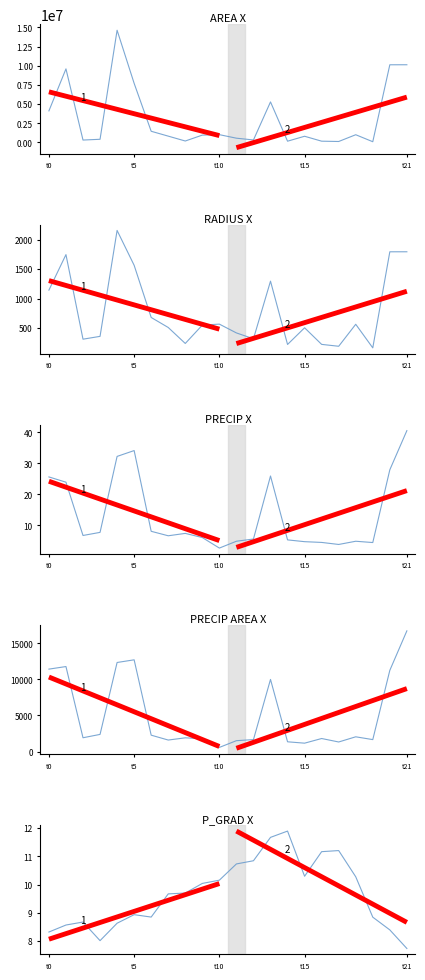

Reading left to right, transcribe all the data shown in this chart.

area: 4108750.0	9589375.0	301250.0	401875.0	14632500.0	7701875.0	1447500.0	812500.0	176250.0	946250.0	1005000.0	543750.0	315000.0	5277500.0	151875.0	796250.0	153750.0	112500.0	995625.0	82500.0	10123750.0	10127500.0
radius: 1143.6	1747.1	309.7	357.7	2158.2	1565.8	678.8	508.6	236.9	548.8	565.6	416.0	316.7	1296.1	219.9	503.4	221.2	189.2	563.0	162.1	1795.1	1795.5
precip: 25.6	23.9	6.7	7.7	32.2	34.1	8.1	6.6	7.4	6.1	2.7	4.9	5.6	25.9	5.3	4.7	4.5	3.8	4.9	4.4	27.9	40.5
precipArea: 11417.0	11773.0	1909.0	2372.0	12335.0	12705.0	2266.0	1591.0	1898.0	1779.0	571.0	1503.0	1655.0	9990.0	1348.0	1159.0	1803.0	1322.0	2040.0	1652.0	11247.0	16718.0
p_grad: 8.3	8.6	8.7	8.0	8.6	8.9	8.8	9.7	9.7	10.0	10.2	10.7	10.8	11.7	11.9	10.3	11.2	11.2	10.3	8.8	8.4	7.7